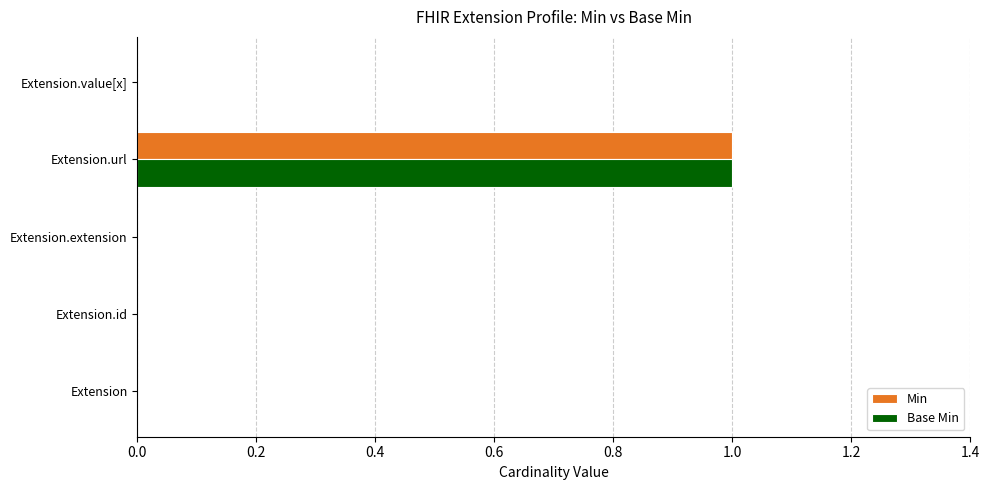

Which category has the highest value across all series?

Extension.url